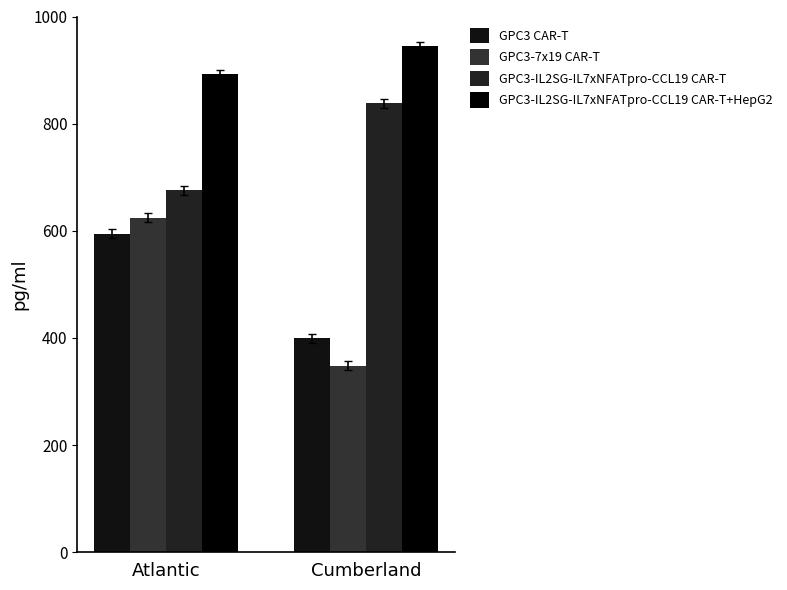

What is the label of the 1st bar from the right?

Cumberland